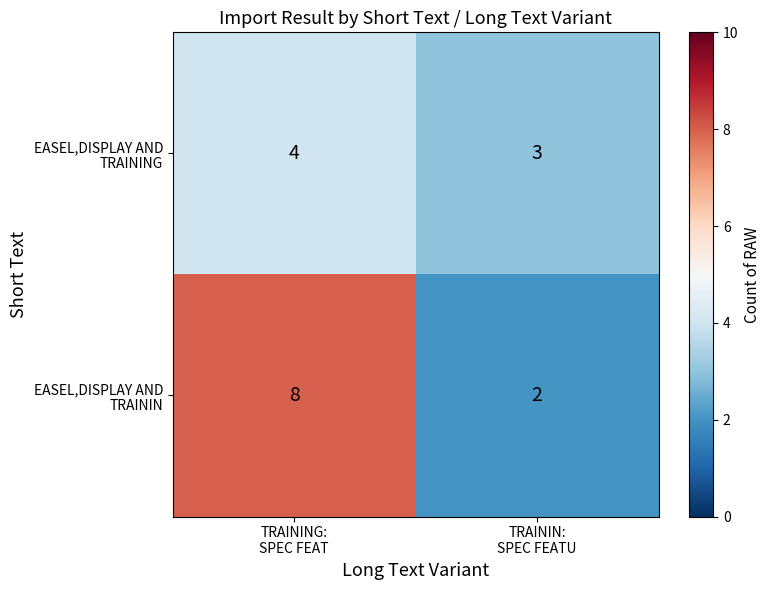

What is the greatest value displayed?

8